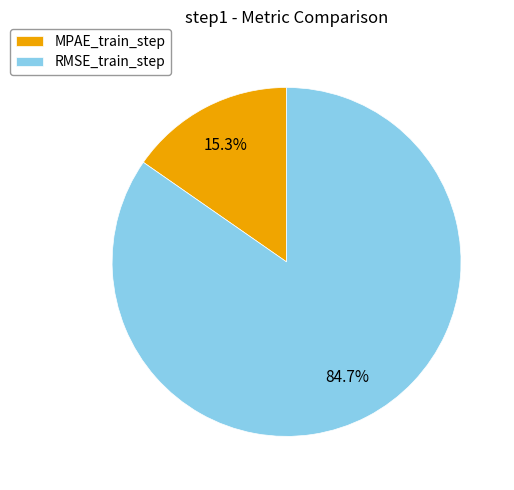

Is the sum of RMSE_train_step and MPAE_train_step greater than half?

Yes